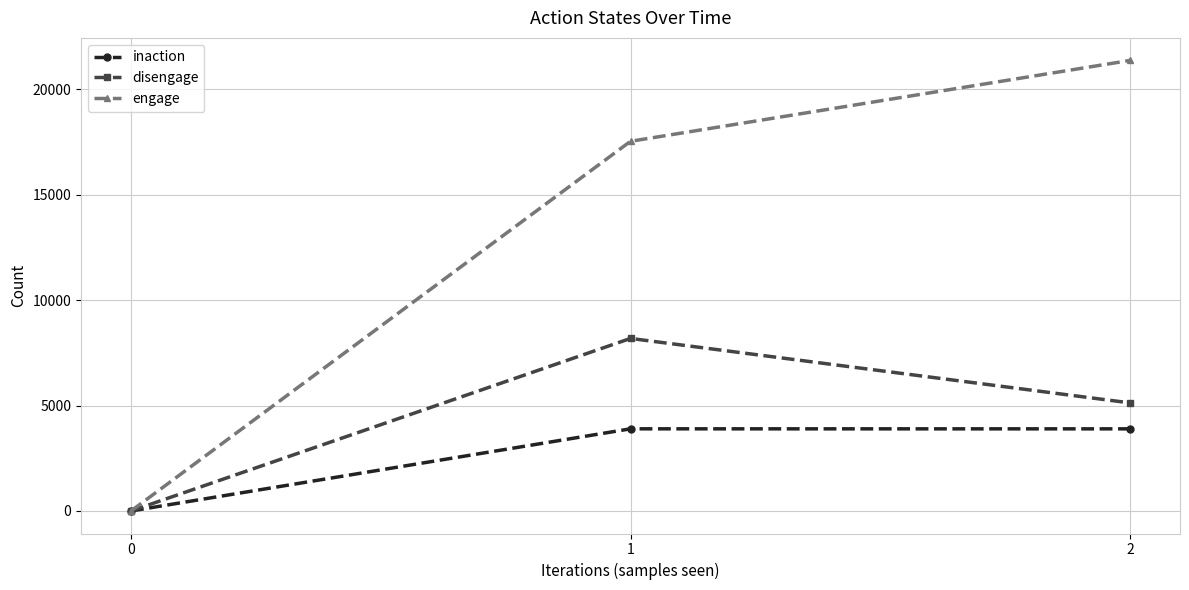

Where does the disengage series first go above 5126?

1